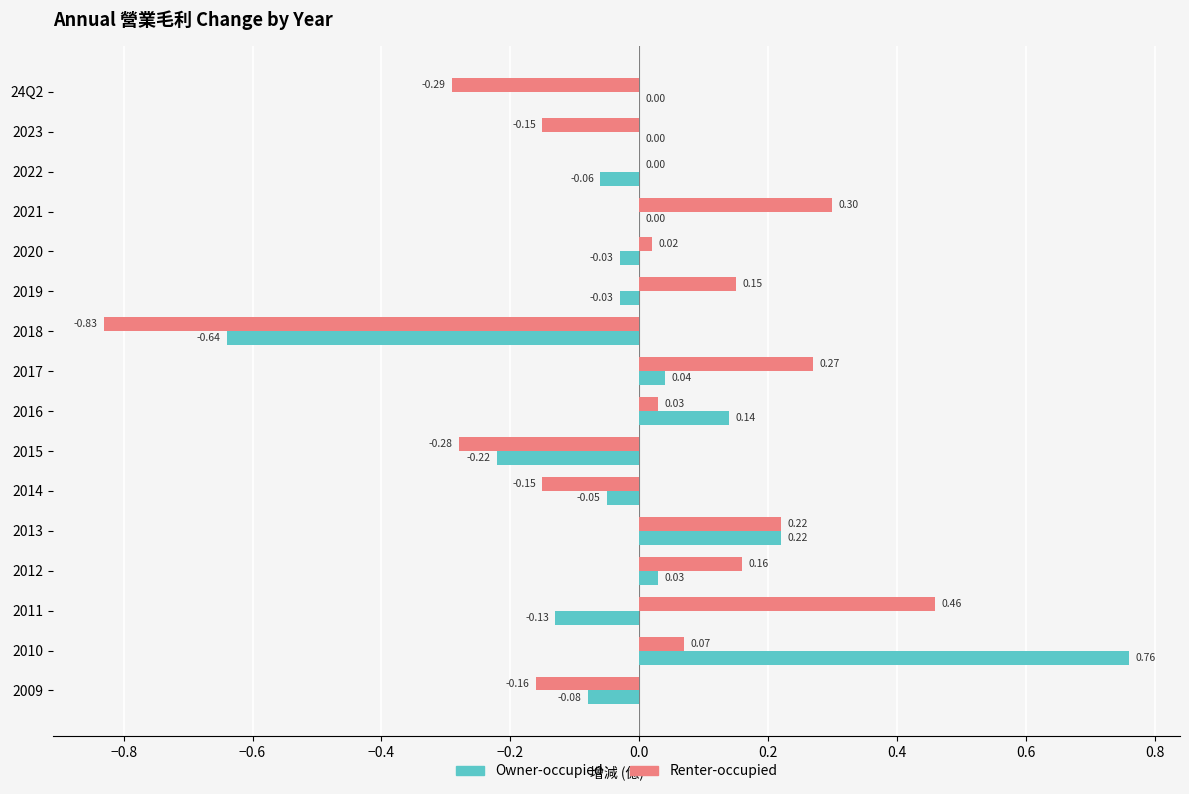

Between 2014 and 2010, which series saw the biggest shift?

Owner-occupied